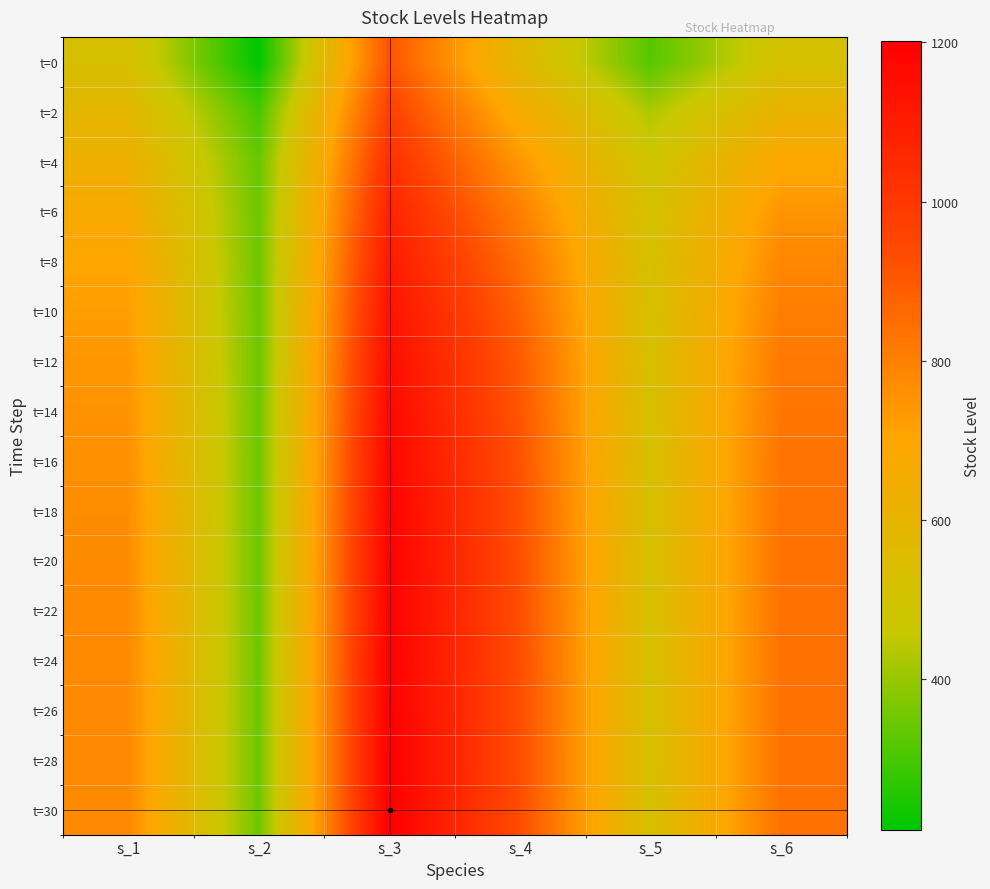

Reading left to right, transcribe all the data shown in this chart.

t=0: s_1=526.2	s_2=210.8	s_3=913.3	s_4=575.5	s_5=318.7	s_6=513.7
t=2: s_1=583.5	s_2=303.7	s_3=970.4	s_4=665.9	s_5=424.8	s_6=612.6
t=4: s_1=632.8	s_2=339.4	s_3=1022.9	s_4=742.5	s_5=486.5	s_6=691.8
t=6: s_1=672.7	s_2=346.2	s_3=1067.8	s_4=802.3	s_5=511.4	s_6=748.0
t=8: s_1=703.4	s_2=347.3	s_3=1103.9	s_4=845.9	s_5=519.7	s_6=784.4
t=10: s_1=726.2	s_2=347.5	s_3=1131.7	s_4=876.0	s_5=522.4	s_6=806.4
t=12: s_1=742.6	s_2=347.7	s_3=1152.4	s_4=896.1	s_5=523.3	s_6=819.2
t=14: s_1=754.1	s_2=347.7	s_3=1167.5	s_4=909.2	s_5=523.6	s_6=826.5
t=16: s_1=762.1	s_2=347.8	s_3=1178.3	s_4=917.6	s_5=523.8	s_6=830.7
t=18: s_1=767.6	s_2=347.8	s_3=1185.9	s_4=922.9	s_5=523.9	s_6=833.0
t=20: s_1=771.3	s_2=347.8	s_3=1191.2	s_4=926.3	s_5=523.9	s_6=834.3
t=22: s_1=773.8	s_2=347.8	s_3=1194.9	s_4=928.4	s_5=524.0	s_6=835.1
t=24: s_1=775.5	s_2=347.8	s_3=1197.4	s_4=929.7	s_5=524.0	s_6=835.5
t=26: s_1=776.7	s_2=347.8	s_3=1199.2	s_4=930.5	s_5=524.0	s_6=835.7
t=28: s_1=777.4	s_2=347.8	s_3=1200.4	s_4=931.0	s_5=524.0	s_6=835.9
t=30: s_1=778.0	s_2=347.8	s_3=1201.2	s_4=931.3	s_5=524.0	s_6=836.0